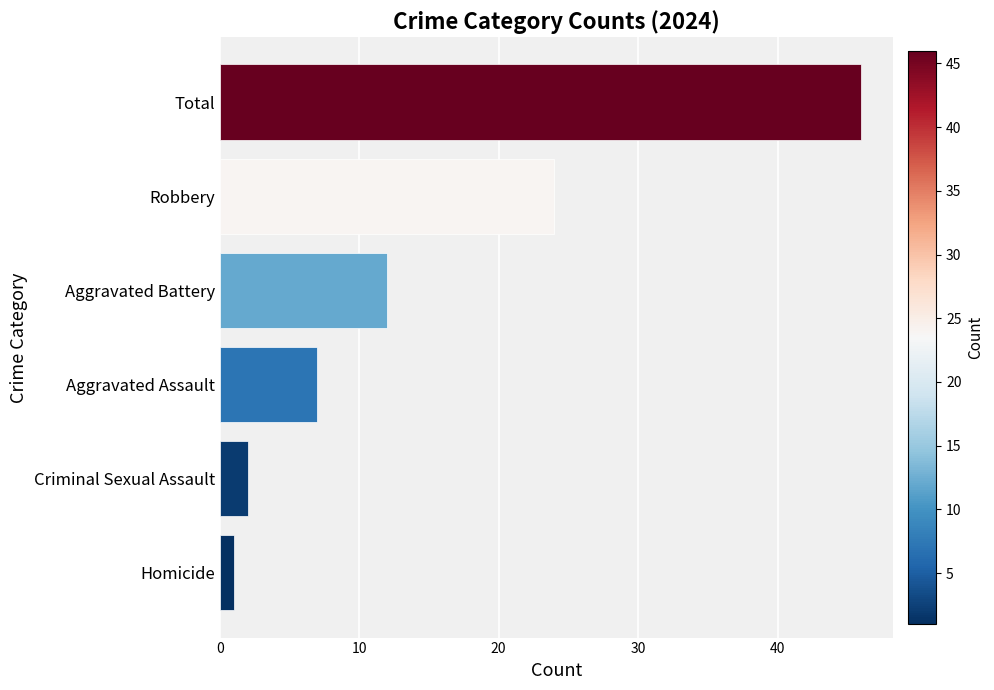

How many bars are there in total?

6